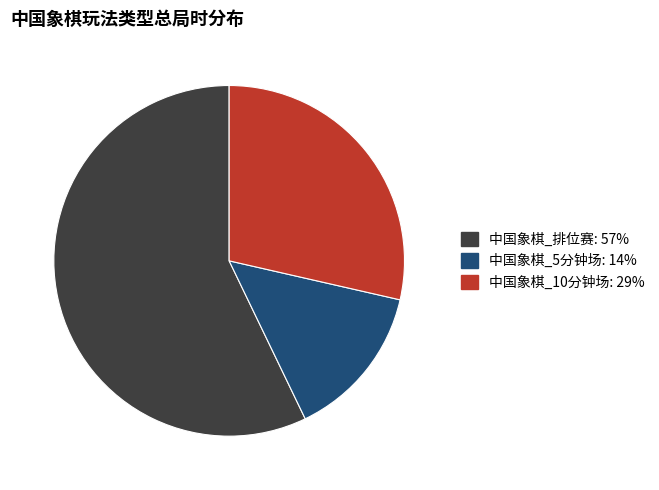

Which slice is the smallest?

中国象棋_5分钟场